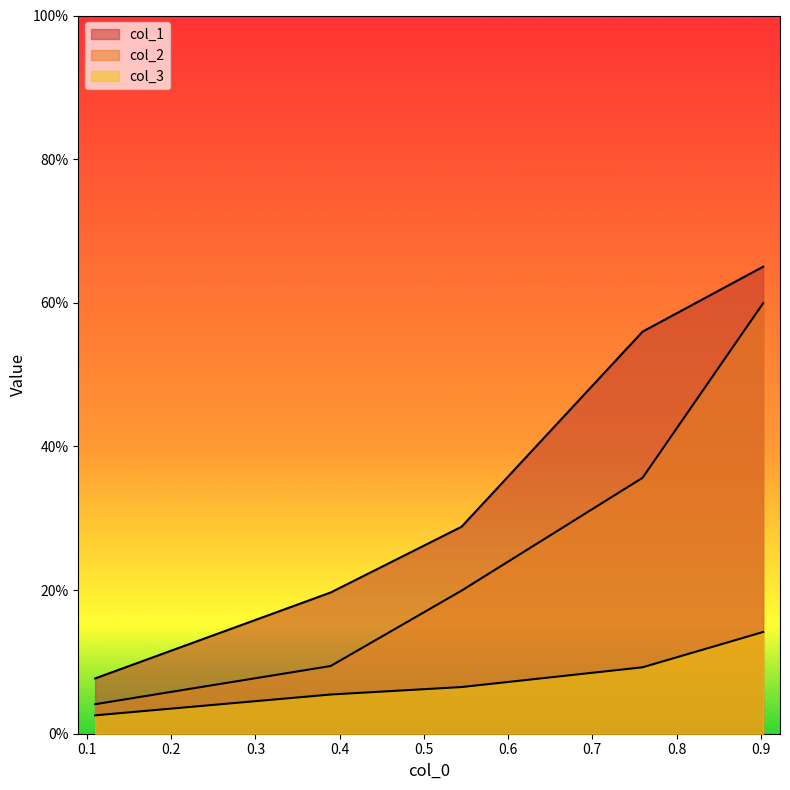

Does the chart have visible grid lines?

No